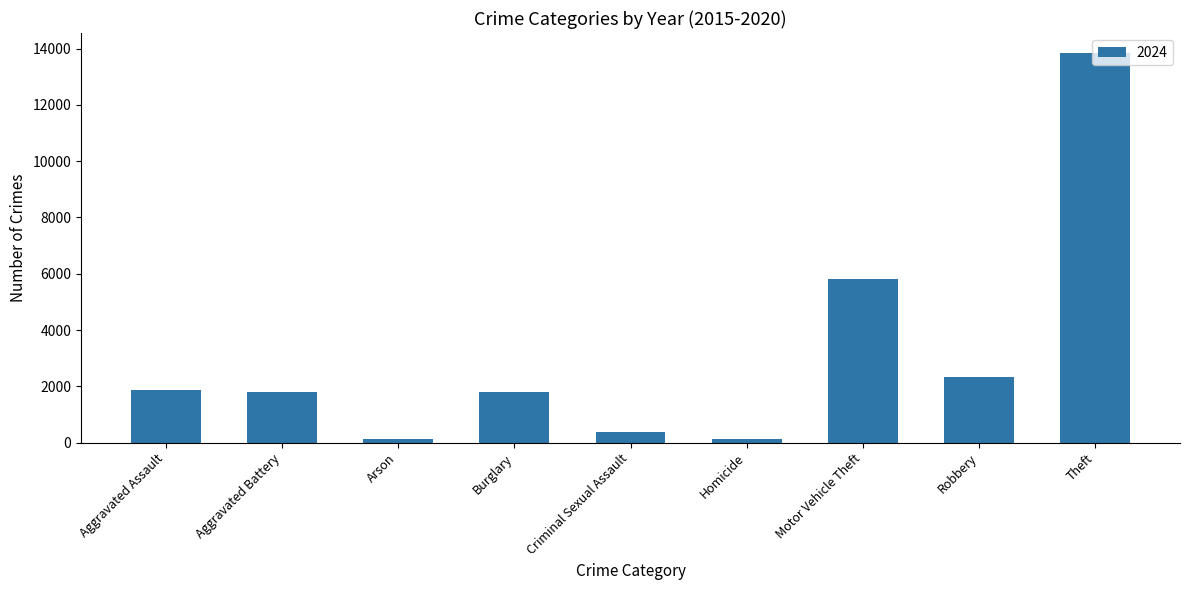

What is the sum of the values at Theft and Robbery?

16183